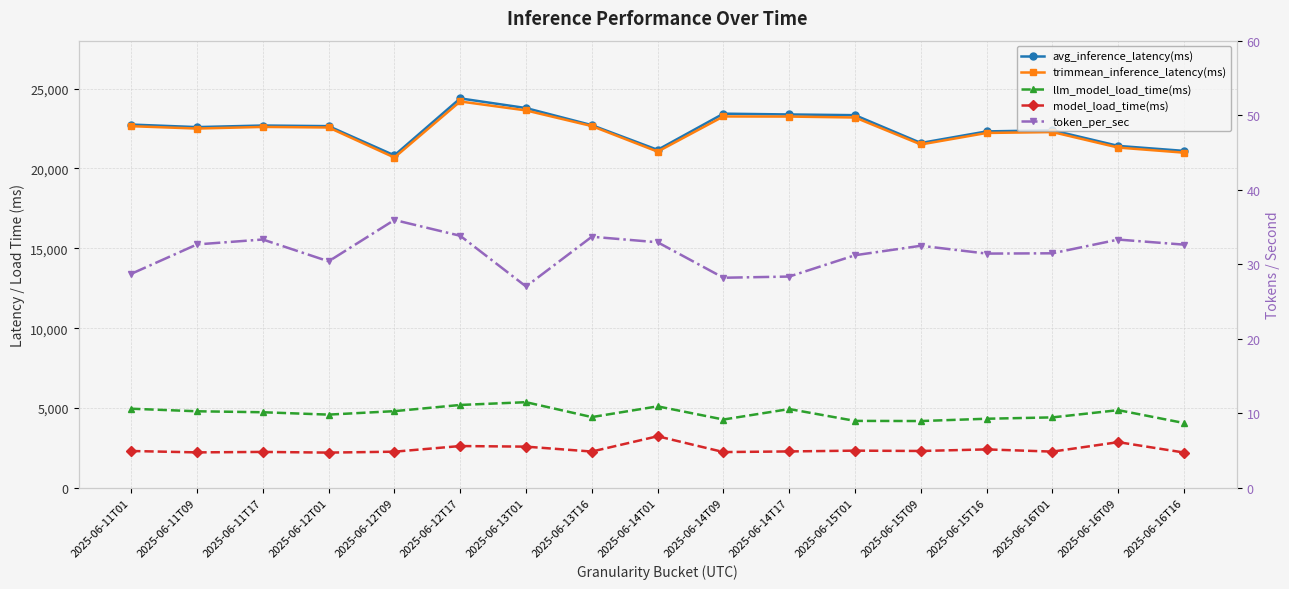

What are all the series names shown in the legend?

avg_inference_latency(ms), trimmean_inference_latency(ms), llm_model_load_time(ms), model_load_time(ms), token_per_sec